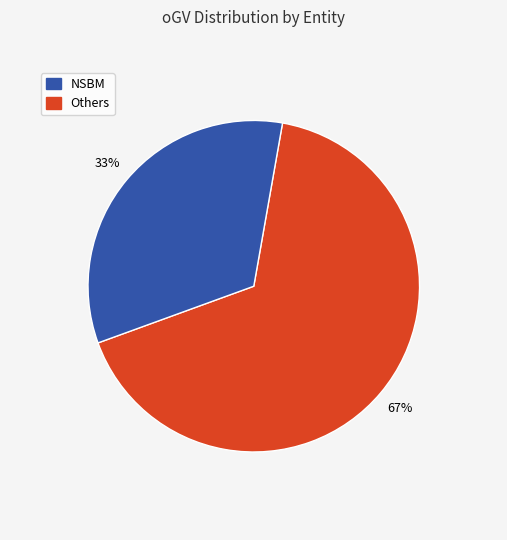

To the nearest percent, what is the average slice percentage?

50%